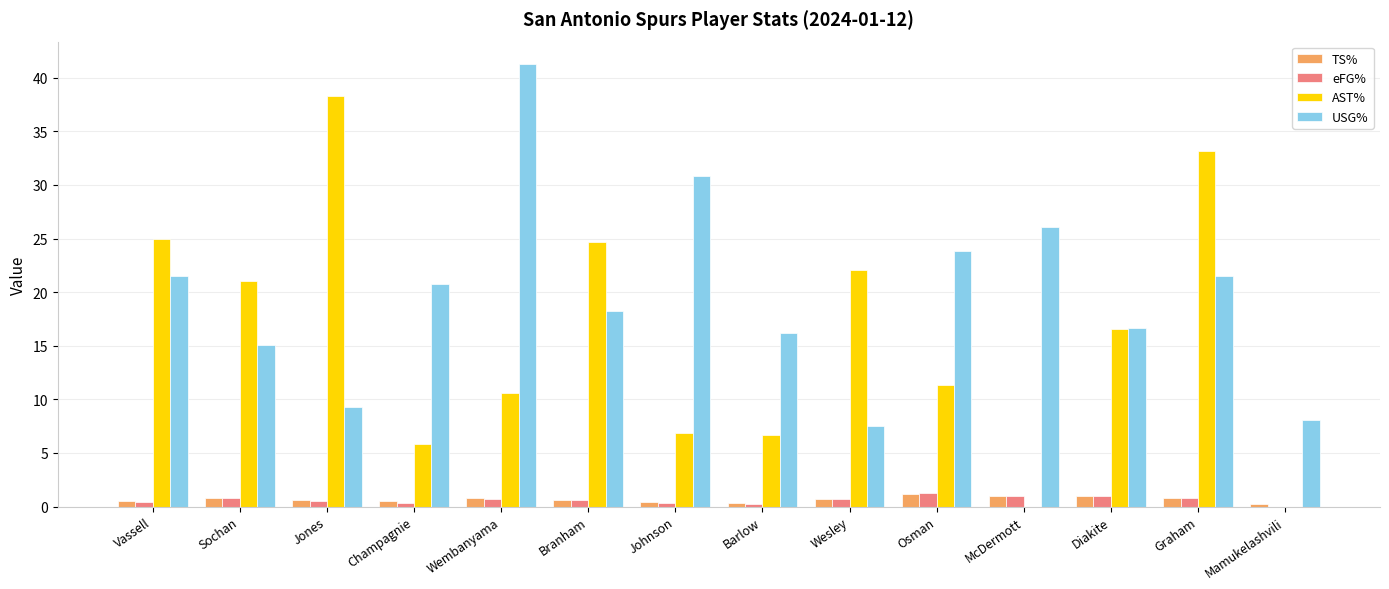

Which series has the largest range (max minus min)?

AST%